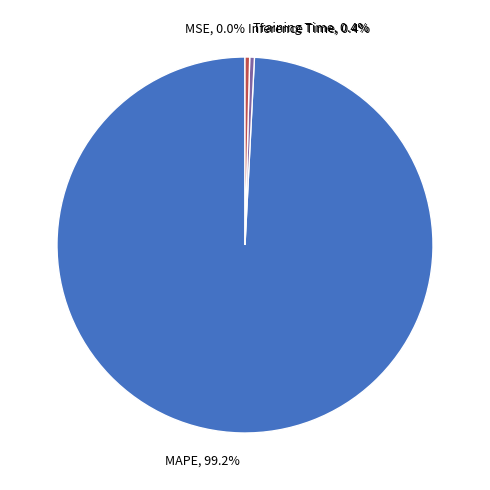

Is the sum of Inference Time and Training Time greater than half?

No